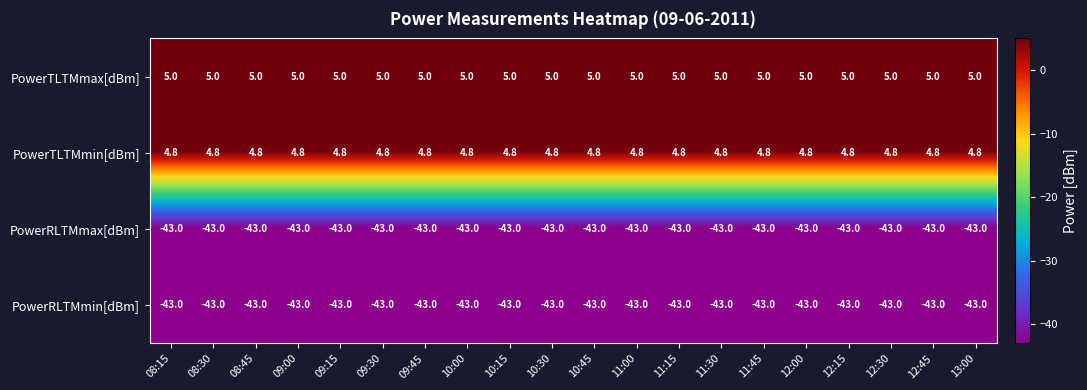

What is the highest value of the PowerTLTMmax[dBm] series?

5.0